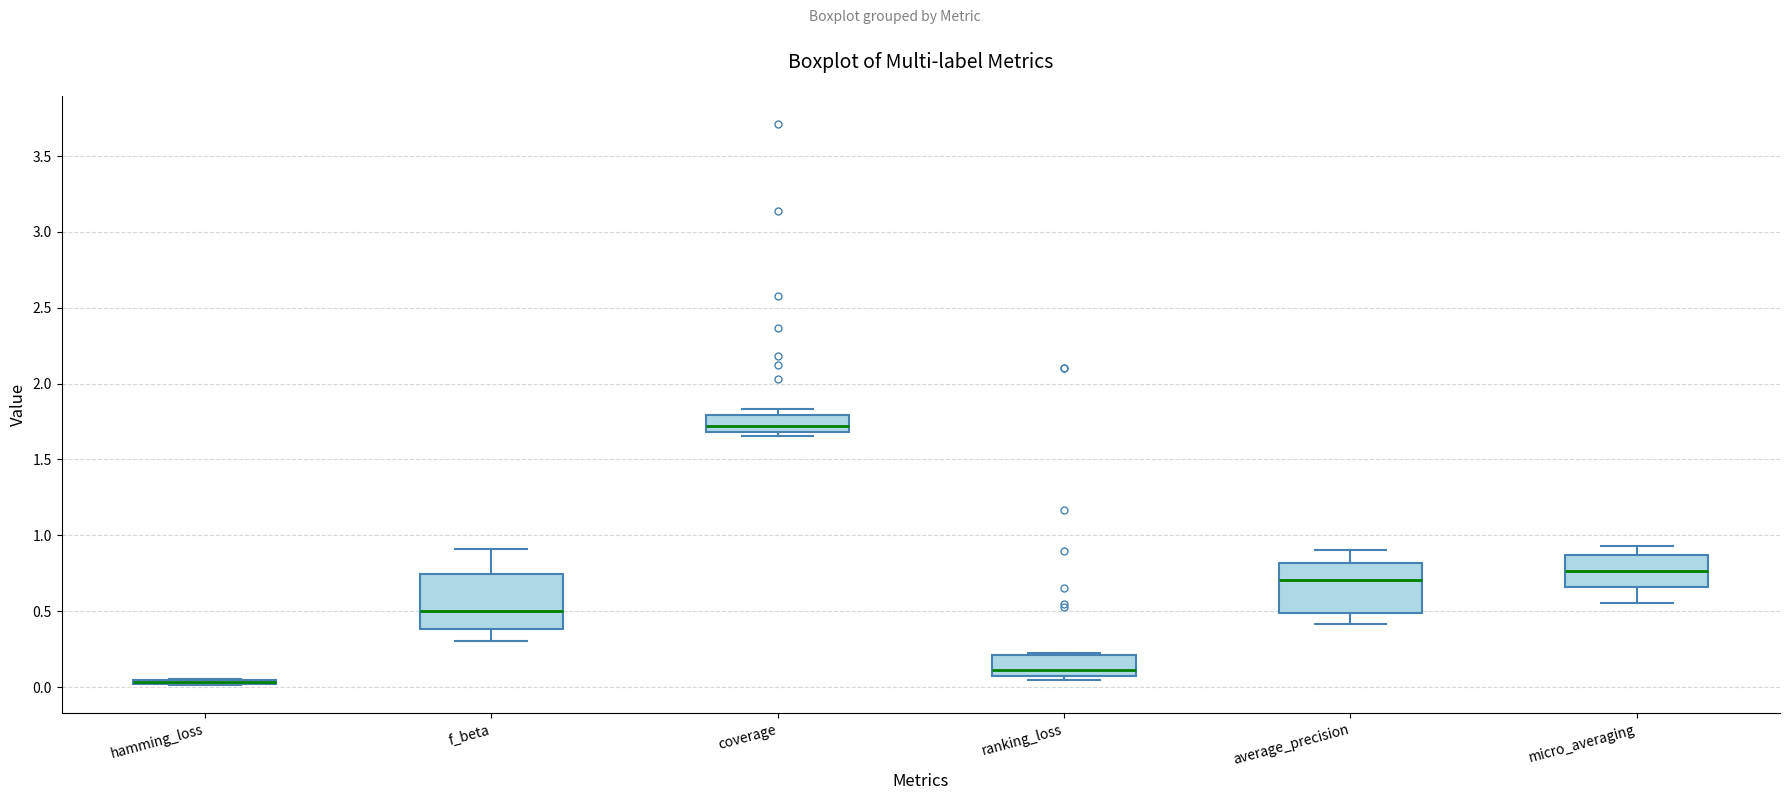

Where is the upper edge of the box for coverage on the y-axis? The values are not printed on the chart, so give them approximately, as read against the axis.

1.80